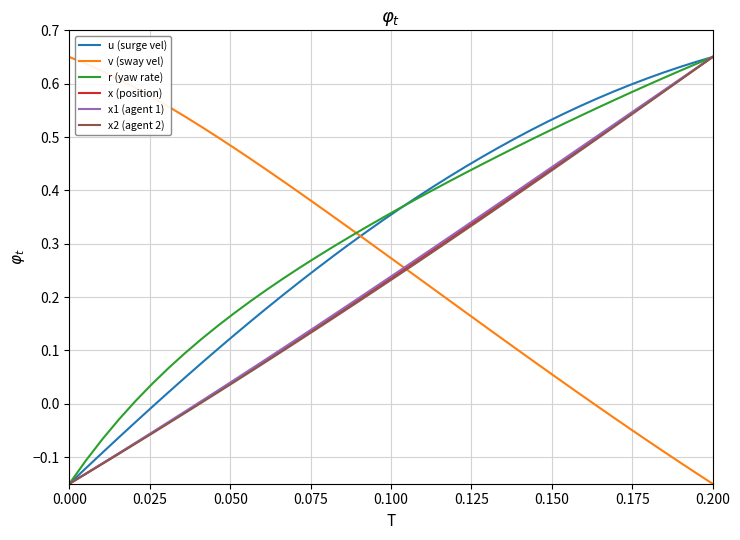

True or false: v (sway vel) and u (surge vel) intersect in this chart.

True